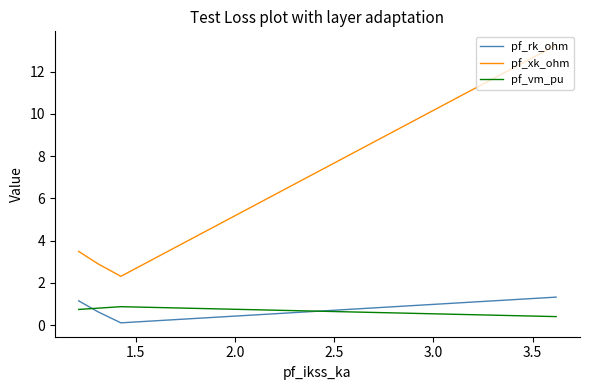

Which series has the largest total across all categories?

pf_xk_ohm